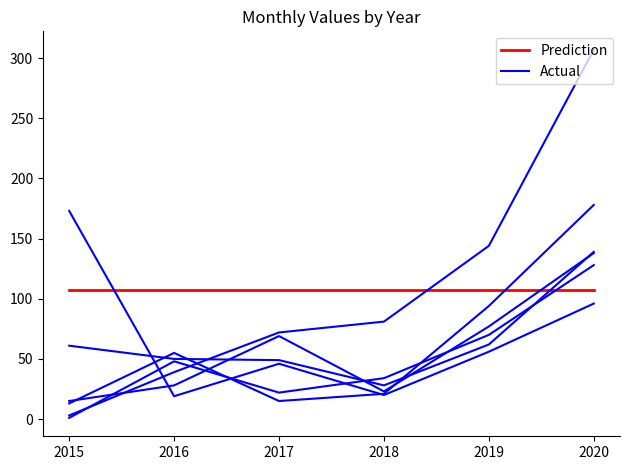

What is the value of the Prediction point at the 6th from the left?

107.7